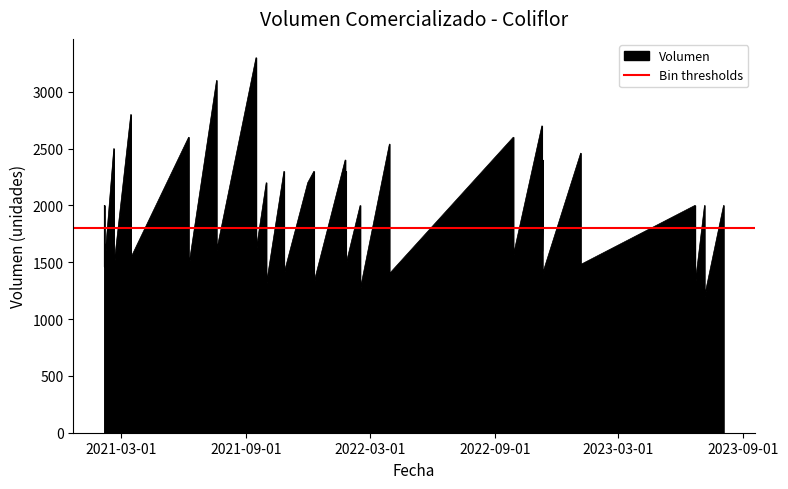

What is the sum of the values at 5 and 11?

4160